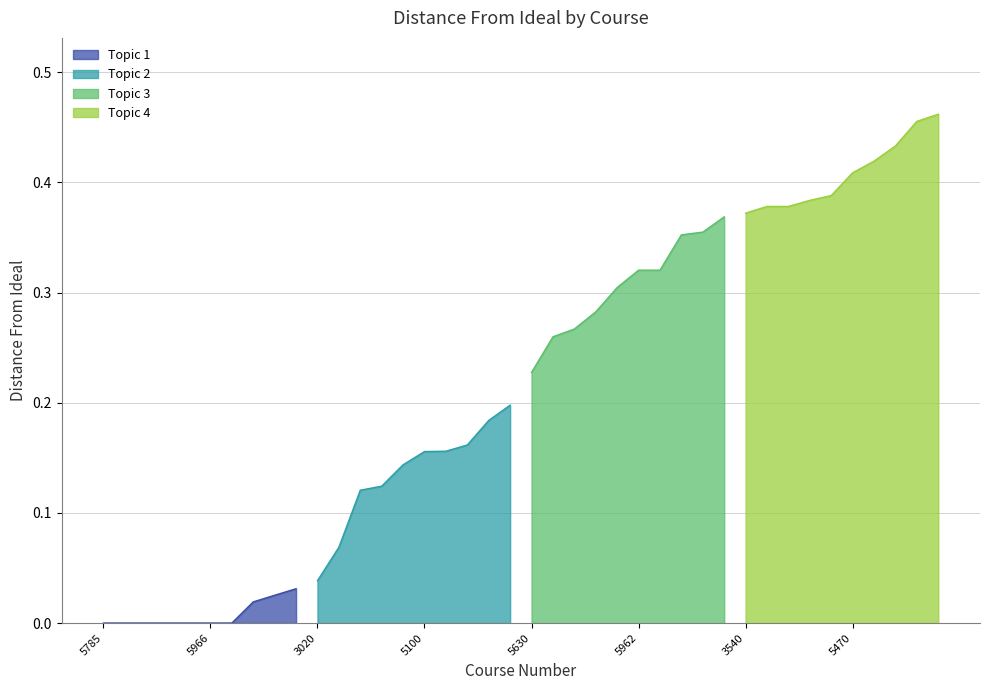

Reading left to right, transcribe all the data shown in this chart.

0.0	0.0	0.0	0.0	0.0	0.0	0.0	0.0	0.0	0.0	0.0	0.1	0.1	0.1	0.1	0.2	0.2	0.2	0.2	0.2	0.2	0.3	0.3	0.3	0.3	0.3	0.3	0.4	0.4	0.4	0.4	0.4	0.4	0.4	0.4	0.4	0.4	0.4	0.5	0.5